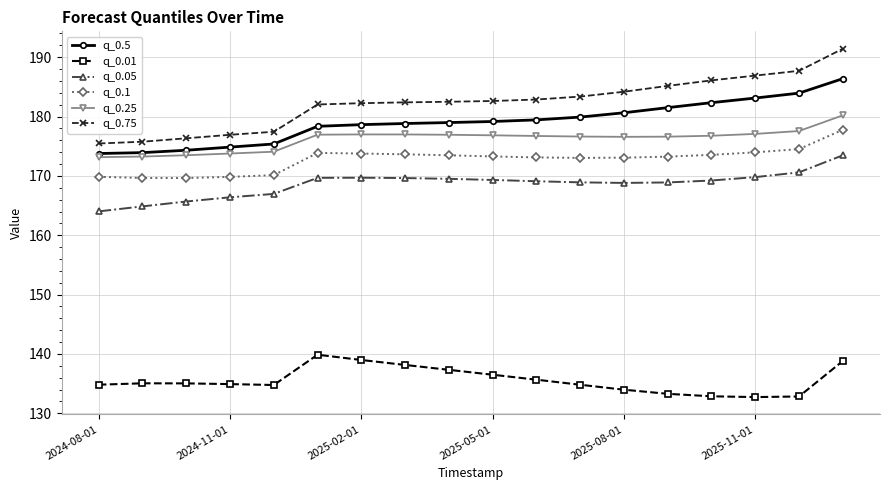

What is the value of the q_0.75 point at the 4th from the left?

176.9